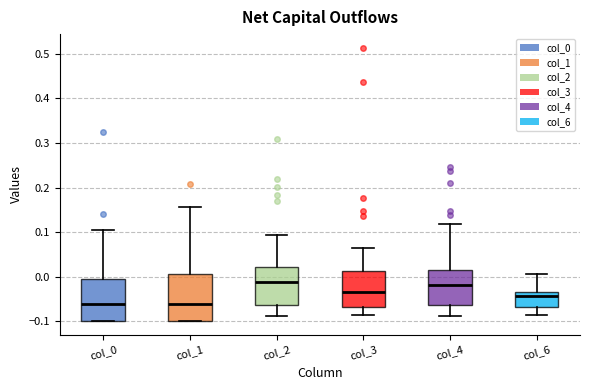

Comparing the boxes themselves (not the whiskers), which one is the tallest?

col_1